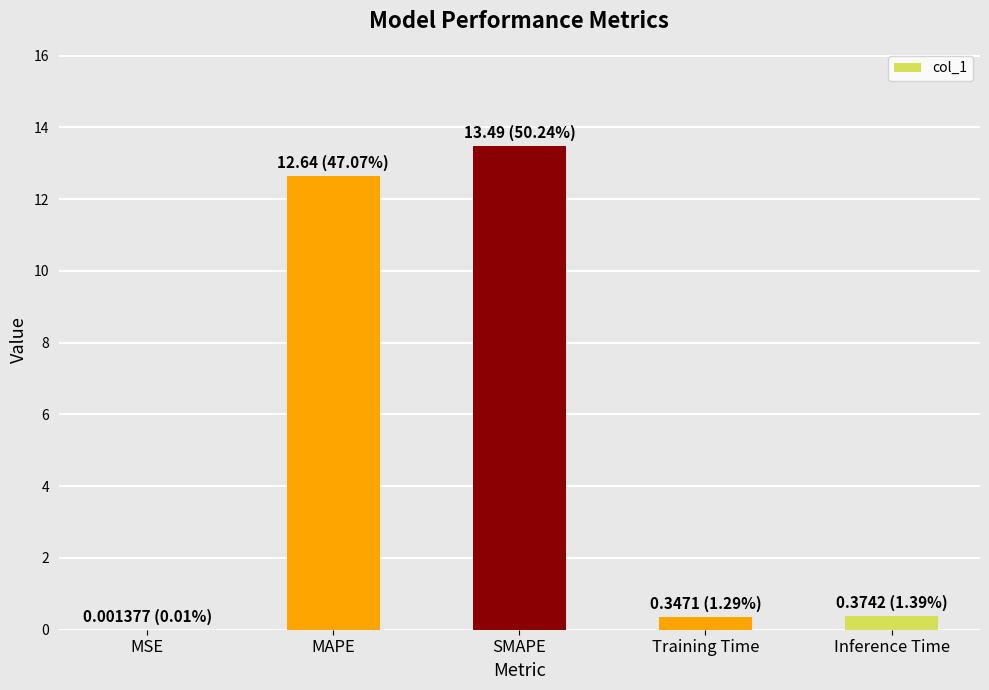

What is the greatest value displayed?

13.5